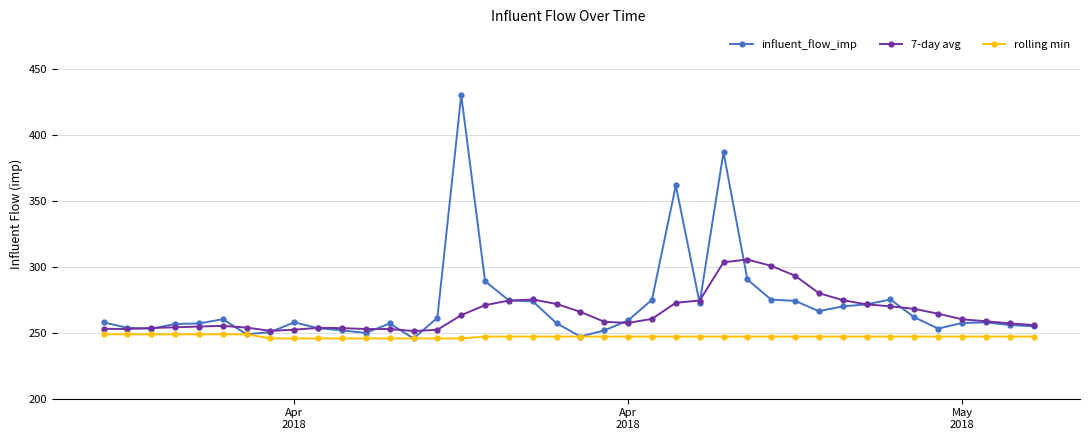

What is the value of the rolling min point at the 15th from the left?

245.7